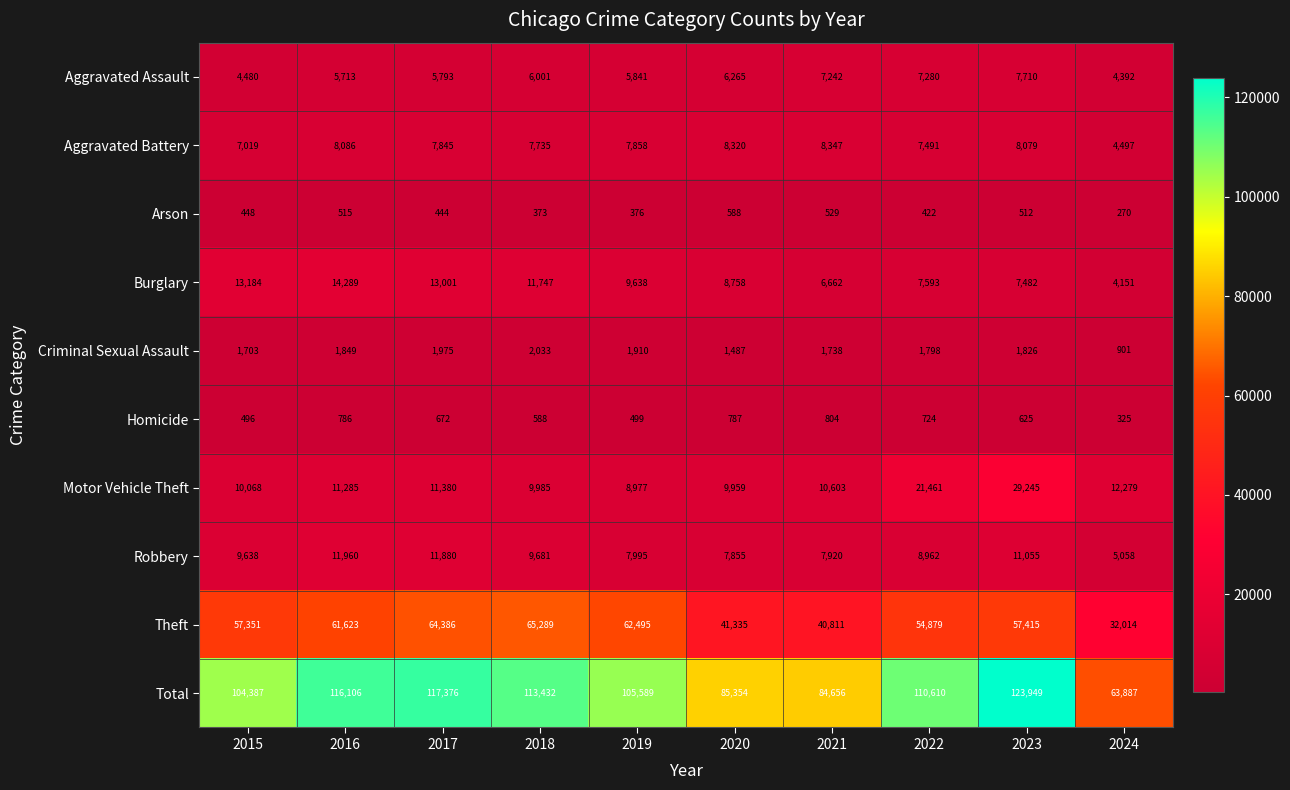

What is the difference between the Homicide values at 2023 and 2022?

99